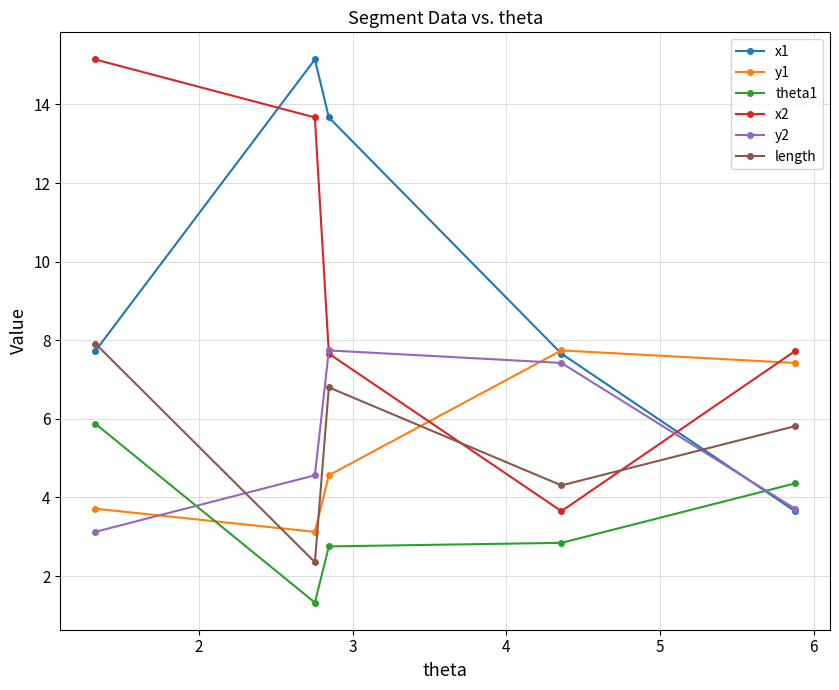

True or false: length and y2 intersect in this chart.

True